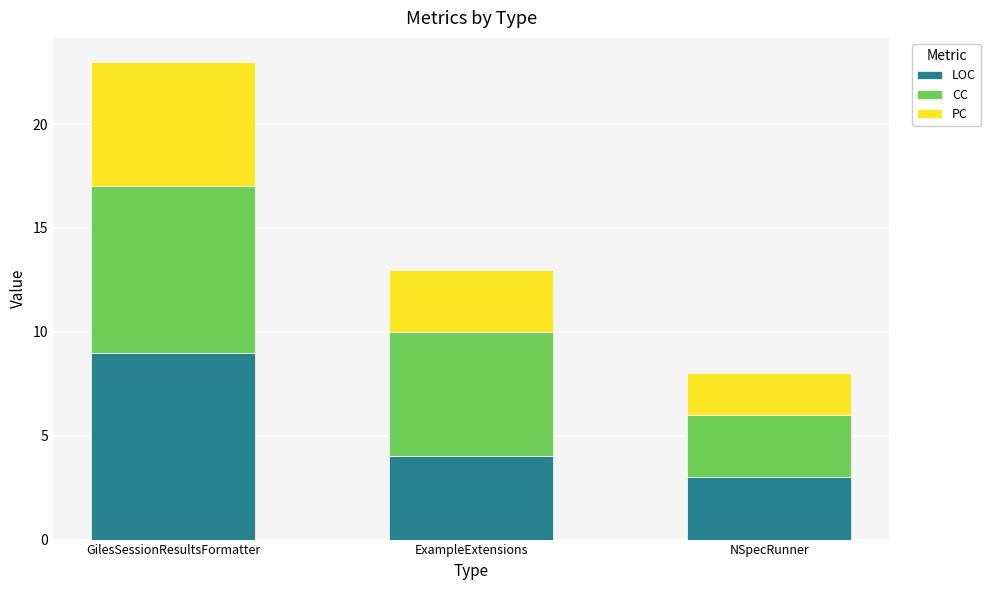

What is the average value of the LOC series?

5